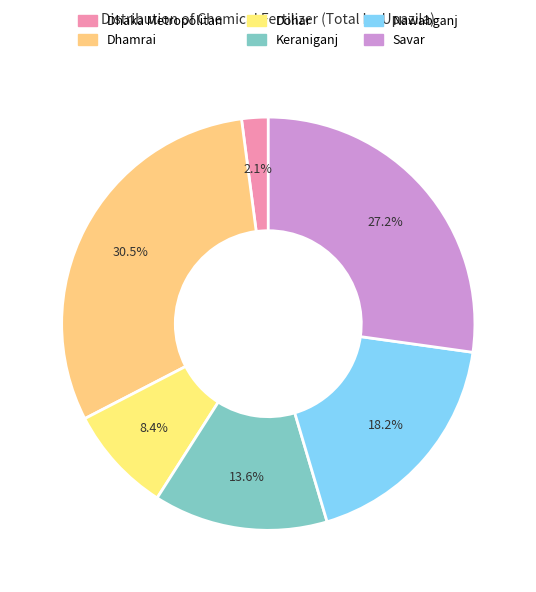

What is the largest slice in the pie chart?

Dhamrai